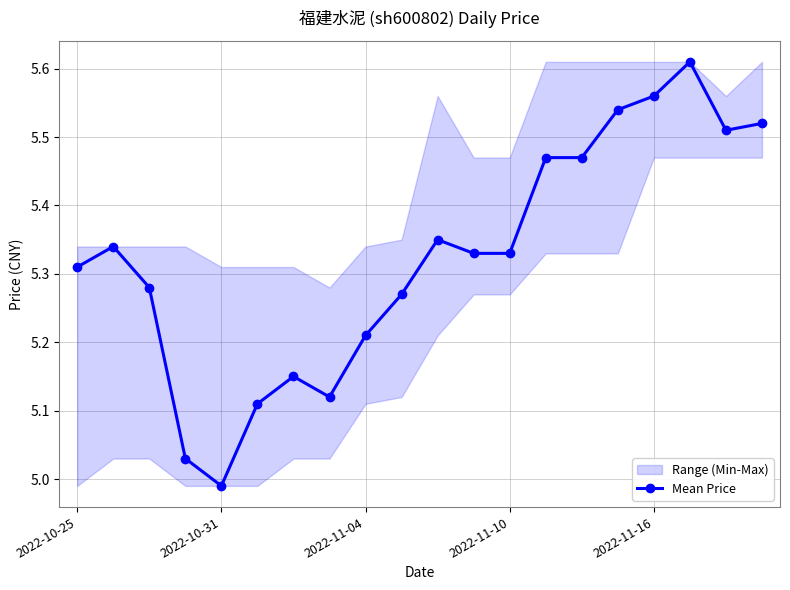

Count the number of categories in the chart.

20